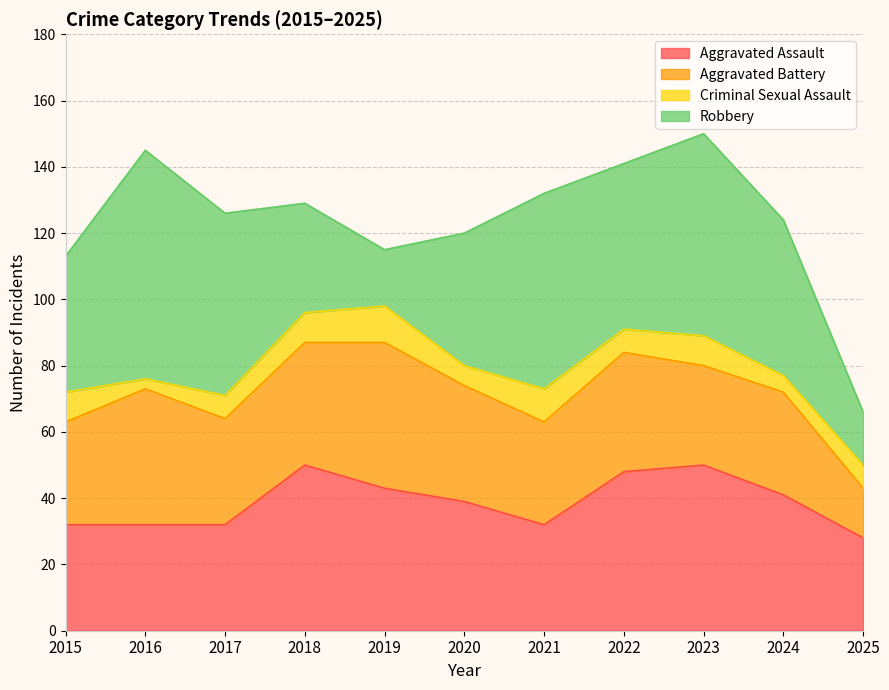

Reading left to right, transcribe all the data shown in this chart.

Aggravated Assault: 2015=32	2016=32	2017=32	2018=50	2019=43	2020=39	2021=32	2022=48	2023=50	2024=41	2025=28
Aggravated Battery: 2015=31	2016=41	2017=32	2018=37	2019=44	2020=35	2021=31	2022=36	2023=30	2024=31	2025=15
Criminal Sexual Assault: 2015=9	2016=3	2017=7	2018=9	2019=11	2020=6	2021=10	2022=7	2023=9	2024=5	2025=7
Robbery: 2015=41	2016=69	2017=55	2018=33	2019=17	2020=40	2021=59	2022=50	2023=61	2024=47	2025=16